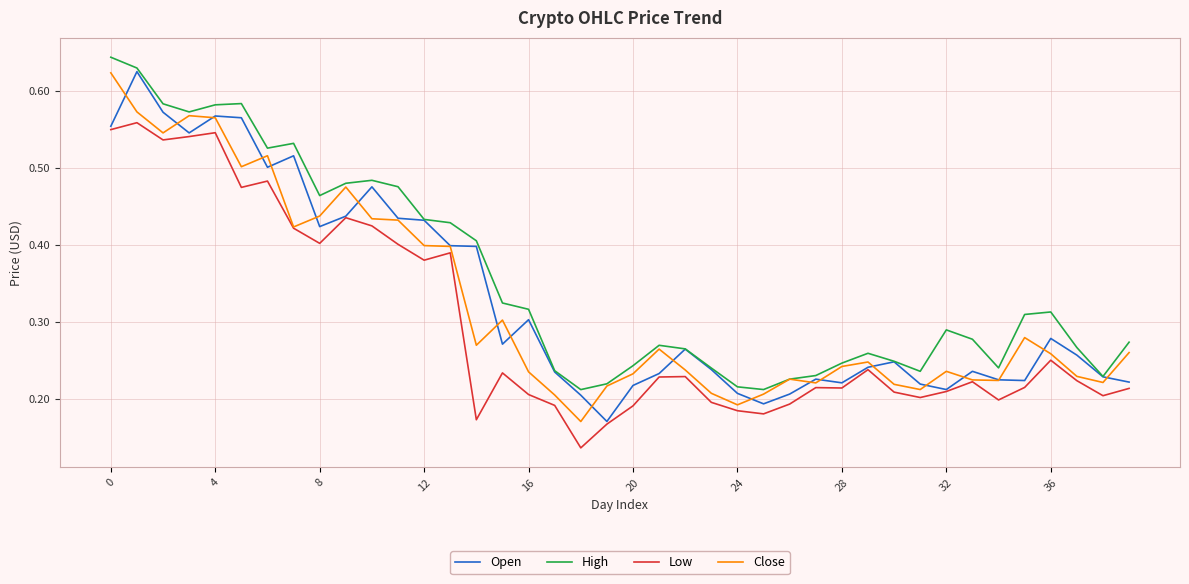

Does the chart have visible grid lines?

Yes